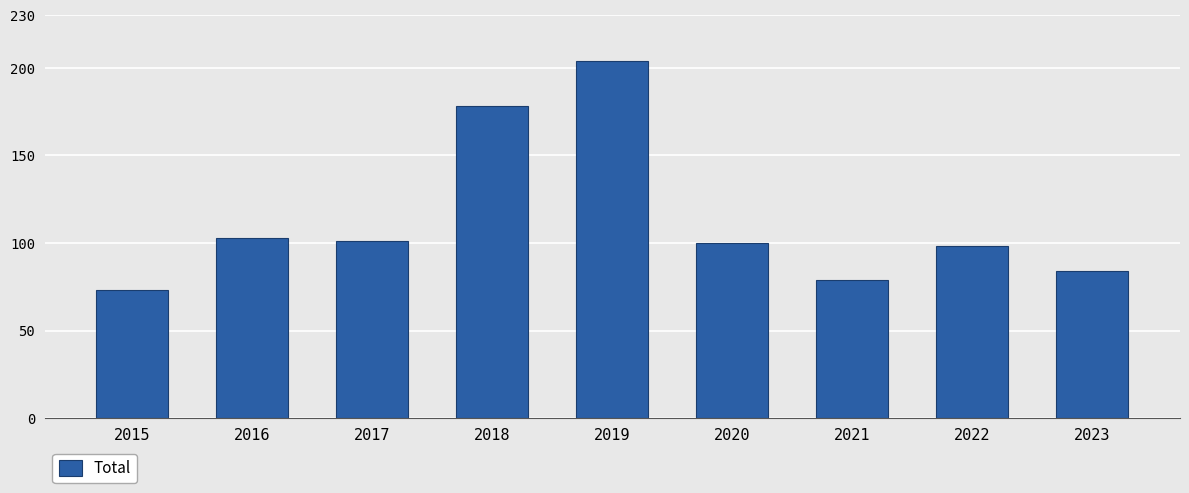

At which category does the chart reach its peak across all series?

2019